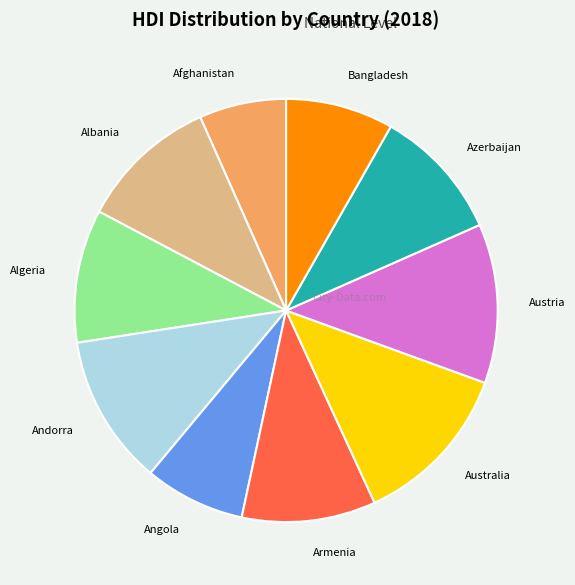

Which slice is the smallest?

Afghanistan